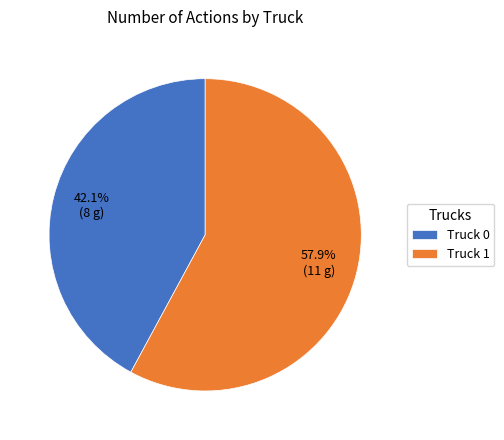

To the nearest percent, what is the average slice percentage?

50%